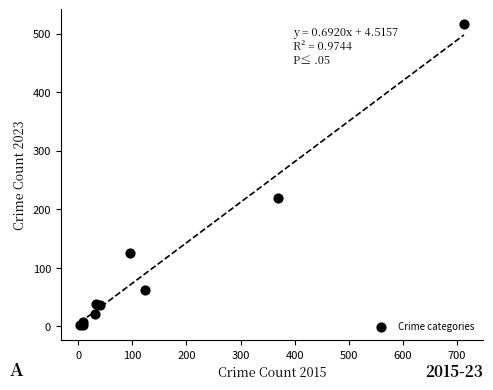

What Y value in the scatter plot is closest to 259?

219